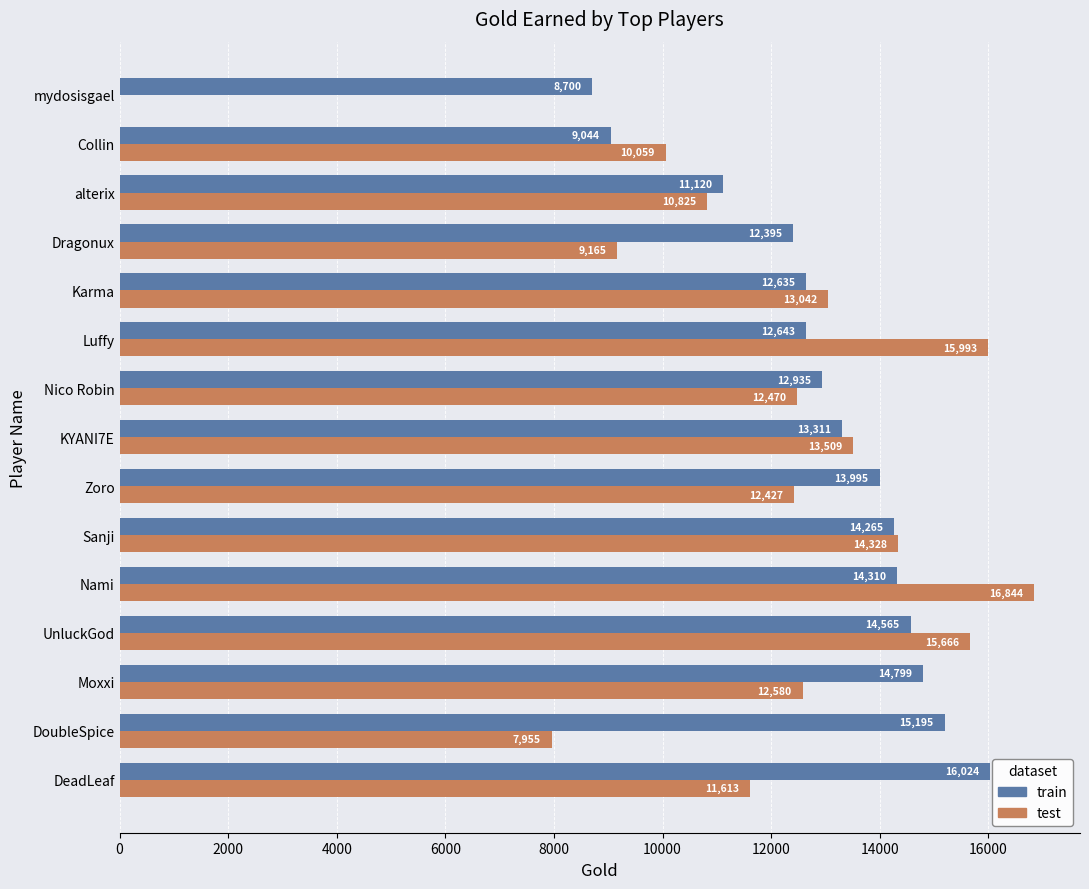

Which category has the highest value across all series?

Nami